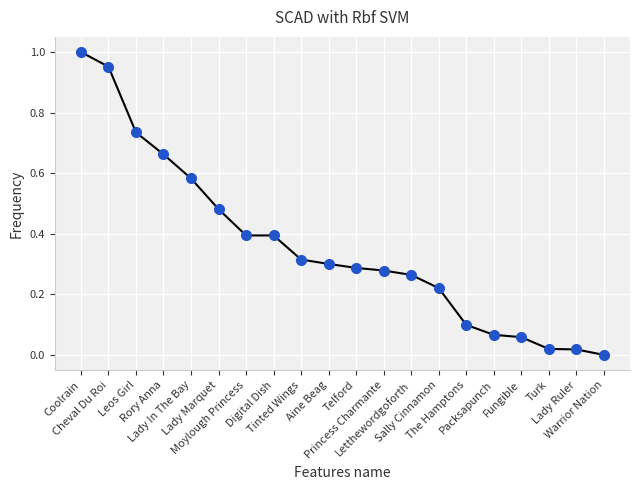

What is the change in value from Coolrain to Leos Girl?

-0.3